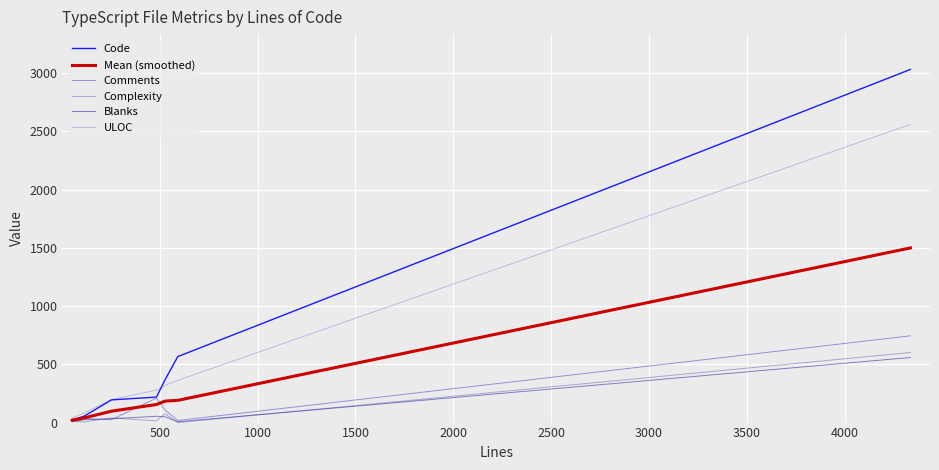

What is the greatest value displayed?

3033.0